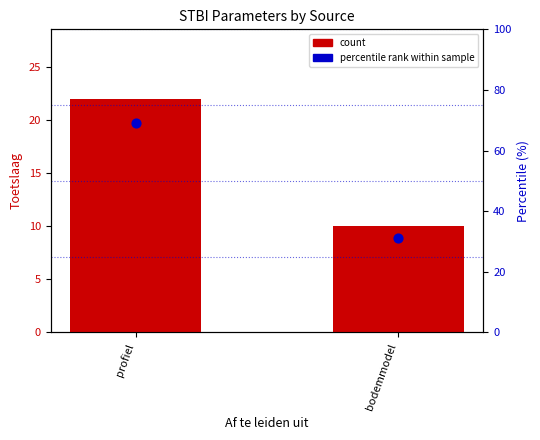

Is the value of percentile rank at profiel greater than the value of count at bodemmodel?

Yes